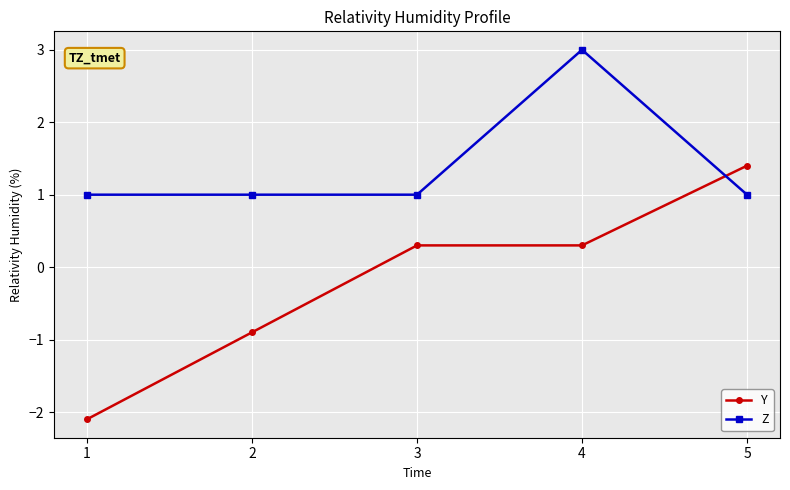

Reading left to right, extract all data points from this chart.

Y: 1=-2.1	2=-0.9	3=0.3	4=0.3	5=1.4
Z: 1=1.0	2=1.0	3=1.0	4=3.0	5=1.0